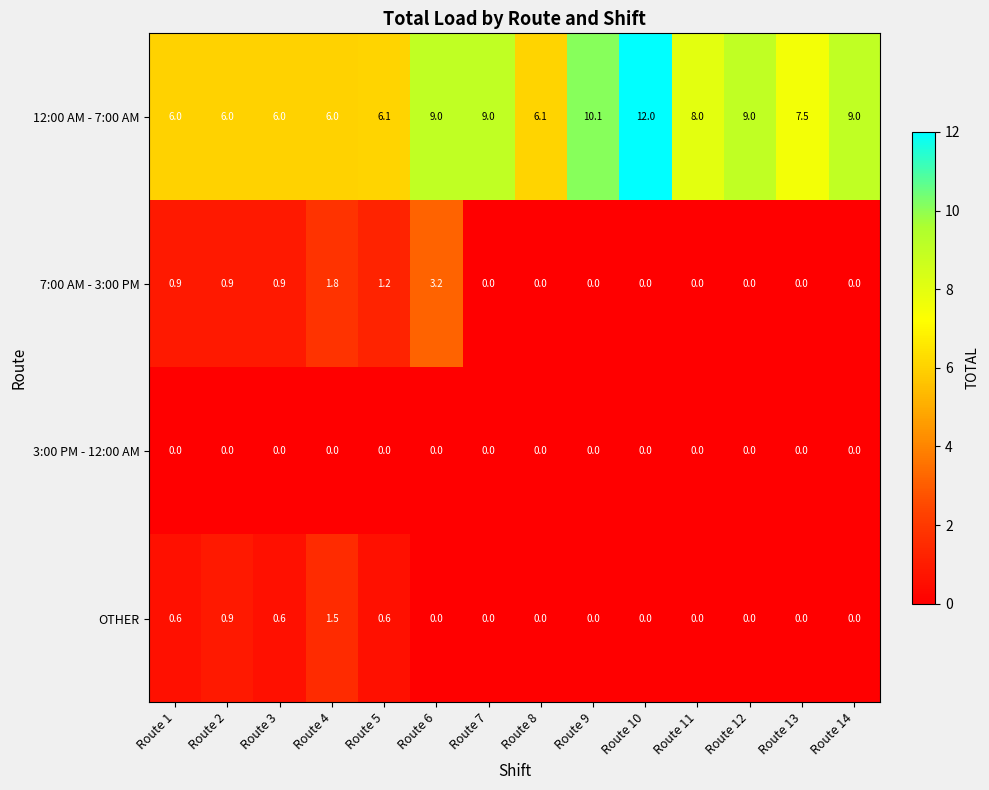

Which series has the largest range (max minus min)?

12:00 AM - 7:00 AM